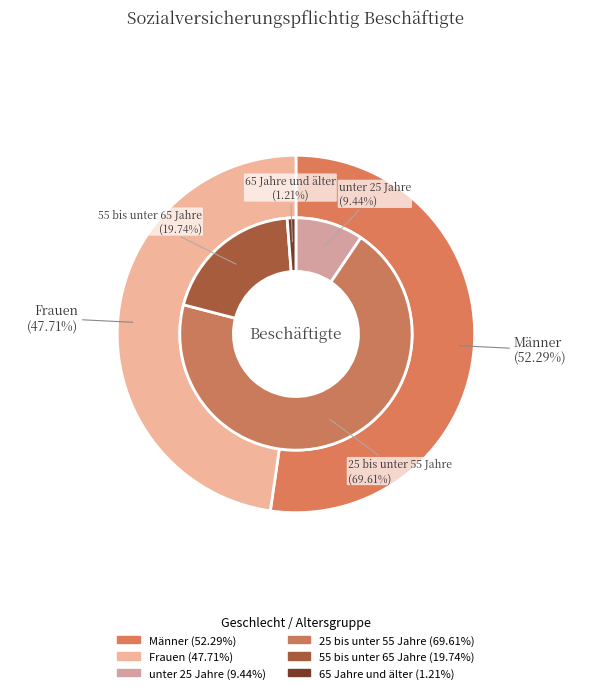

To the nearest percent, what is the difference between the largest and smallest slice percentages?

5%